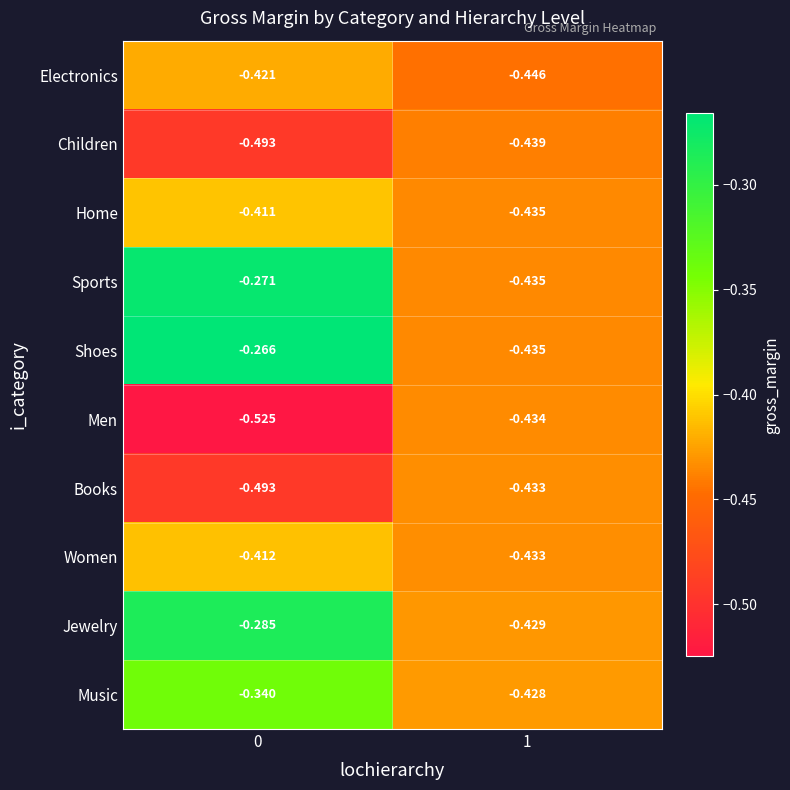

Rank the series by their maximum value, from highest to lowest.

Shoes, Sports, Jewelry, Music, Home, Women, Electronics, Books, Men, Children